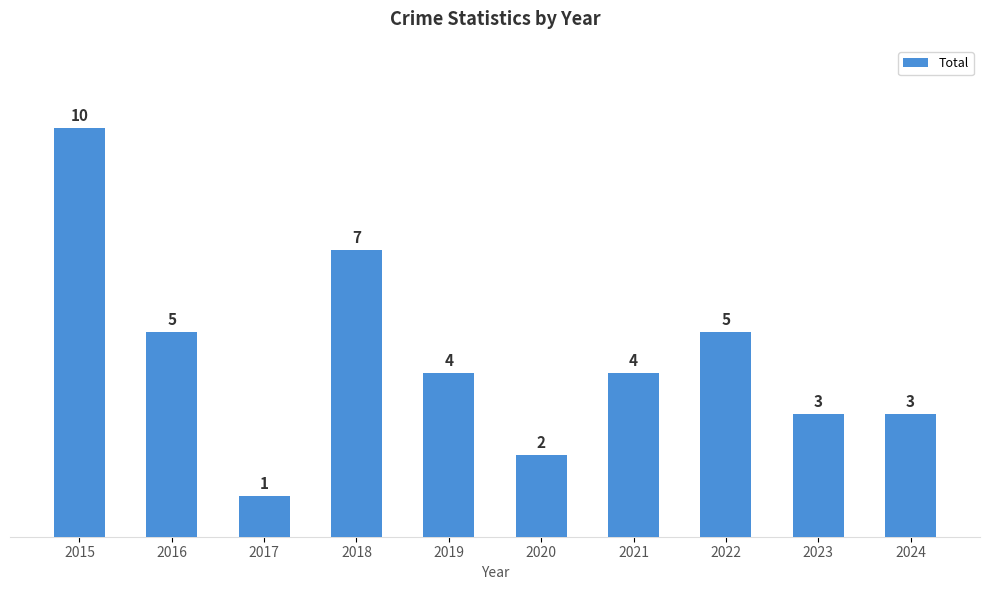

Reading left to right, extract all data points from this chart.

2015=10	2016=5	2017=1	2018=7	2019=4	2020=2	2021=4	2022=5	2023=3	2024=3